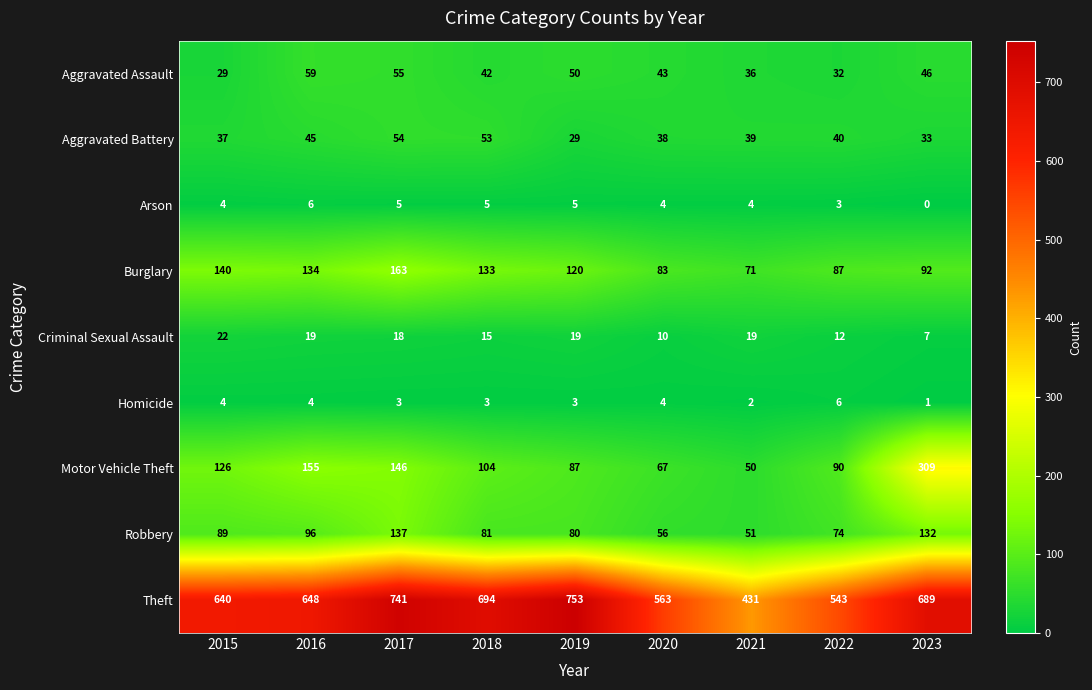

Read the Criminal Sexual Assault value at 2018, to the nearest 10.

20